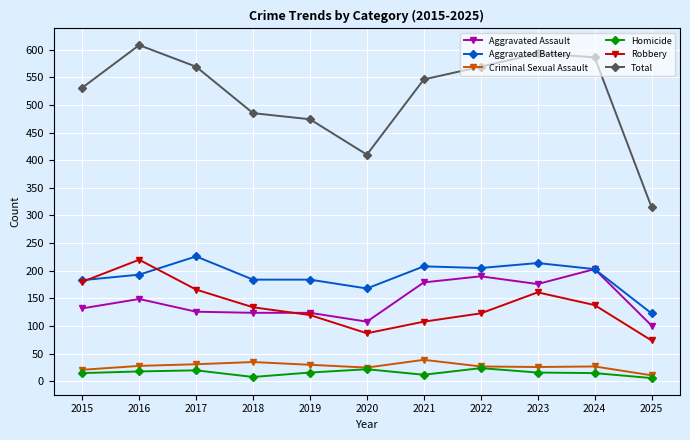

True or false: Aggravated Assault has a value of 176 at 2023.

True